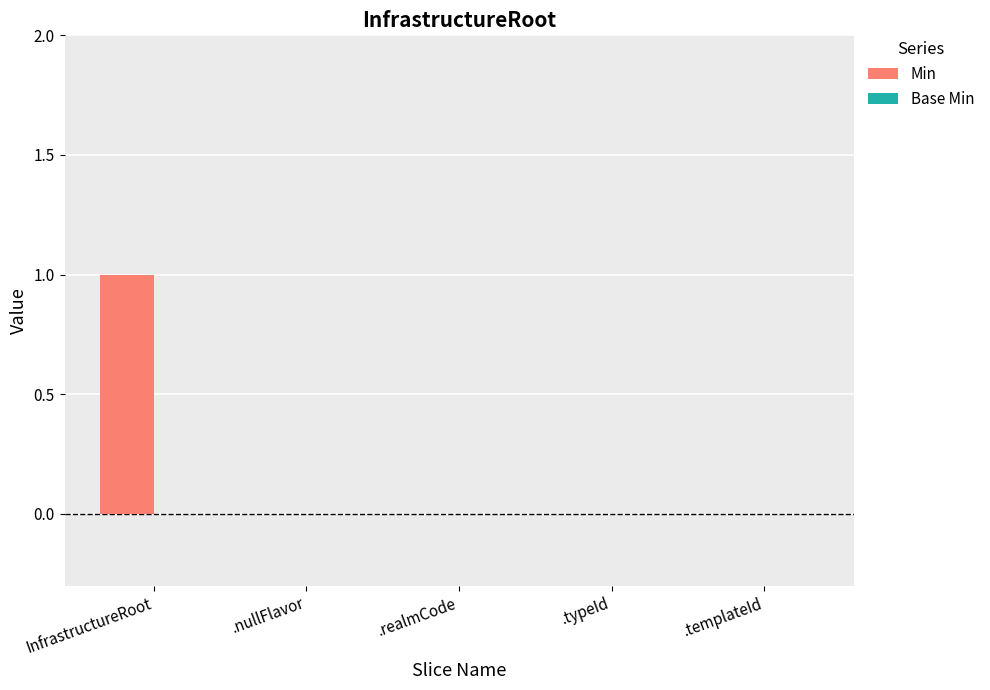

Which category has the highest value across all series?

InfrastructureRoot